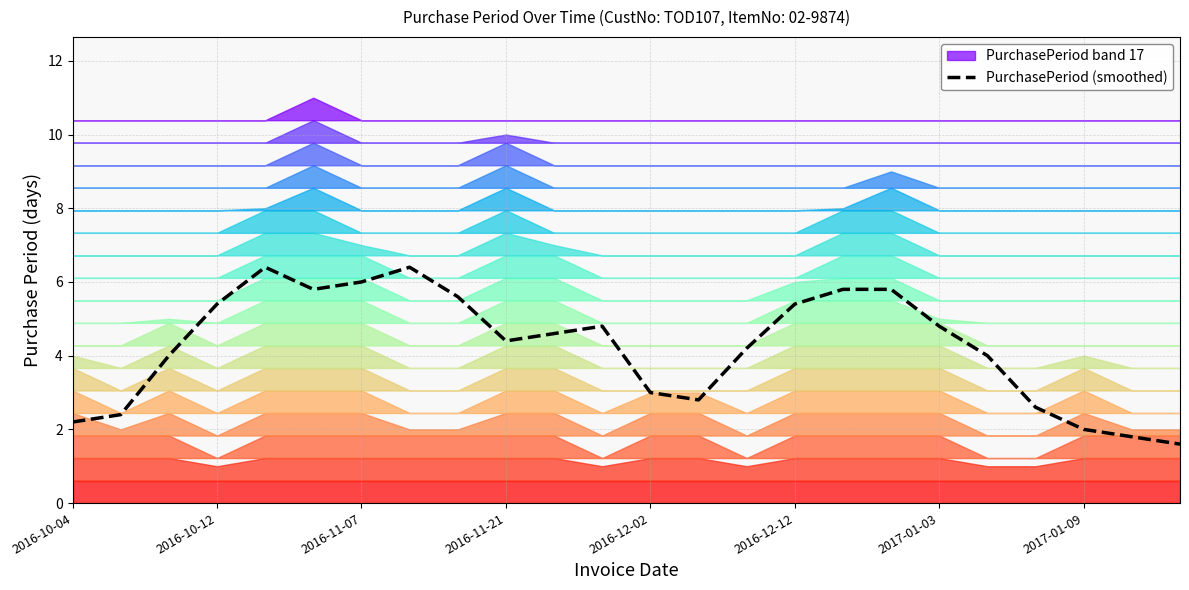

What is the change in value from 10 to 20?

-2.0